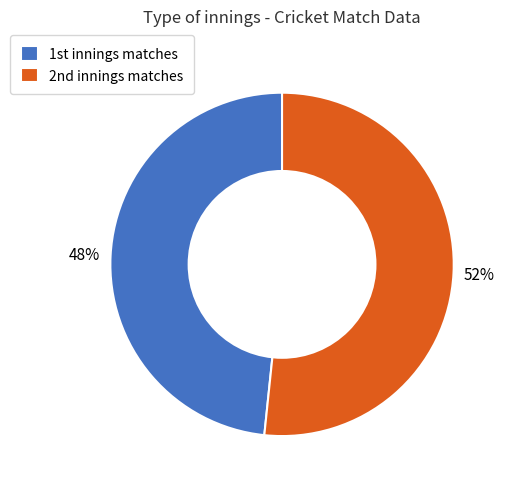

What is the smallest slice in the pie chart?

1st